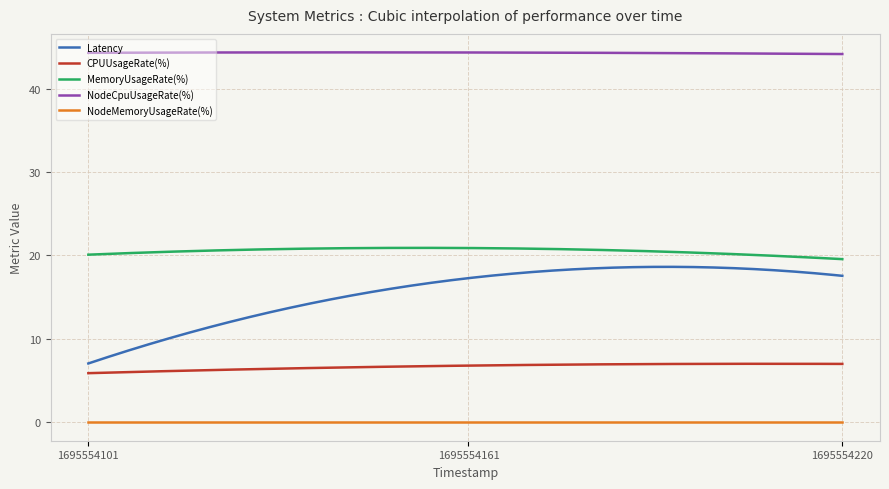

At how many categories does at least one series exceed 29?

300